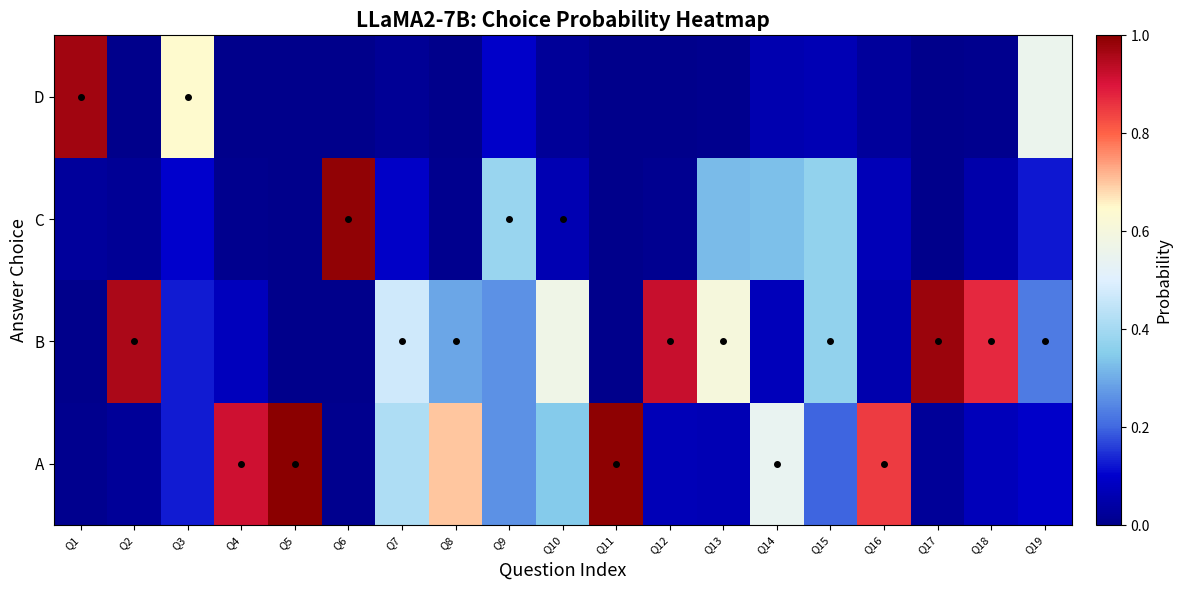

Which series changed the most between Q8 and Q15?

A